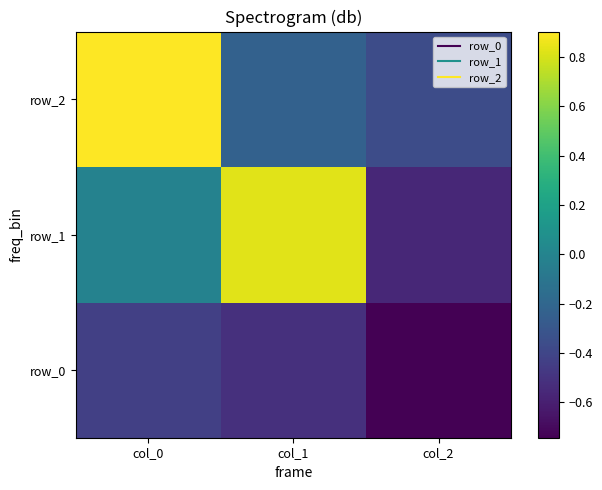

Which label corresponds to the smallest value in the chart?

col_2